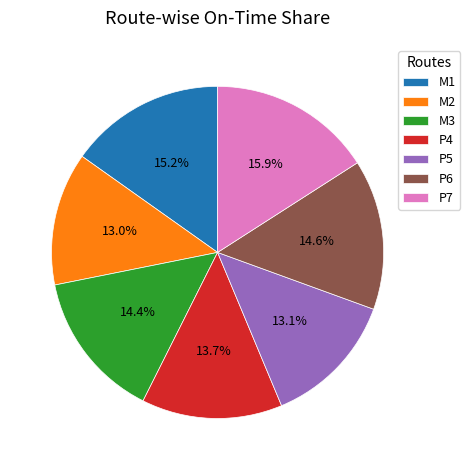

Does any single category account for the majority?

No